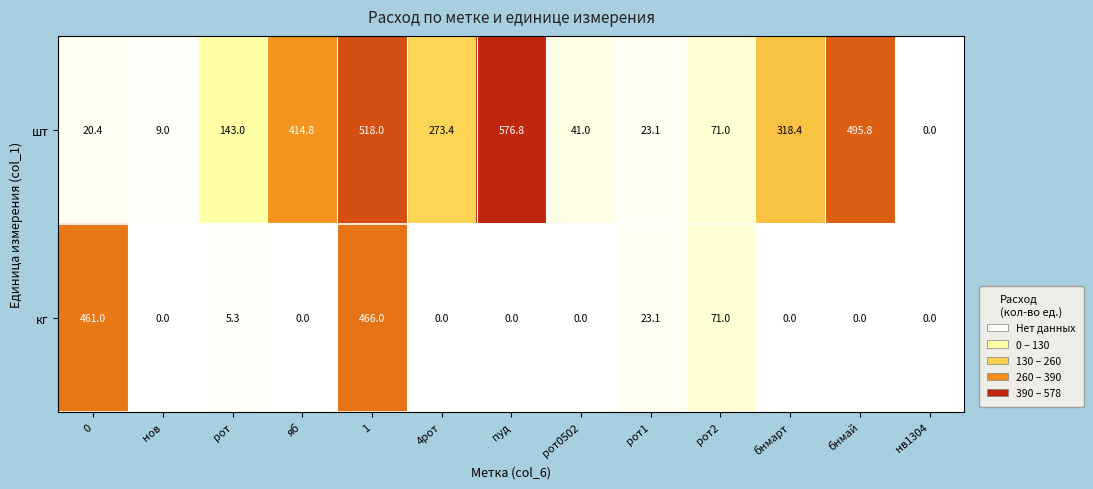

Reading left to right, extract all data points from this chart.

шт: 0=20.4	нов=9.0	рот=143.0	яб=414.8	1=518.0	4рот=273.4	пуд=576.8	рот0502=41.0	рот1=23.1	рот2=71.0	бнмарт=318.4	бнмай=495.8	нв1304=0.0
кг: 0=461.0	нов=0.0	рот=5.3	яб=0.0	1=466.0	4рот=0.0	пуд=0.0	рот0502=0.0	рот1=23.1	рот2=71.0	бнмарт=0.0	бнмай=0.0	нв1304=0.0